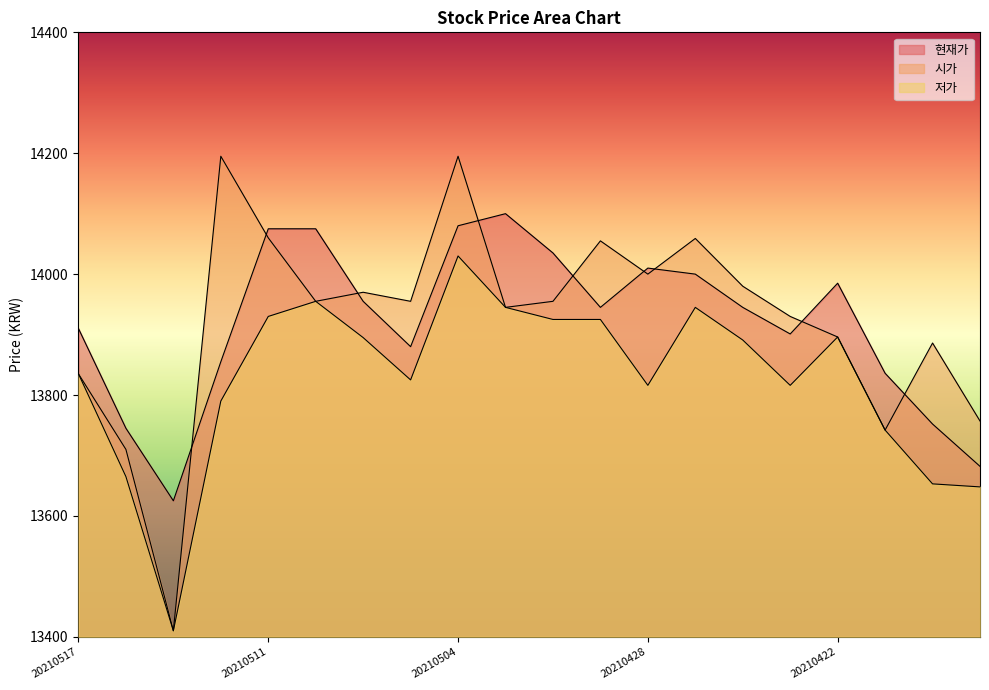

The 시가 series shows 13945 at 20210503. True or false?

True